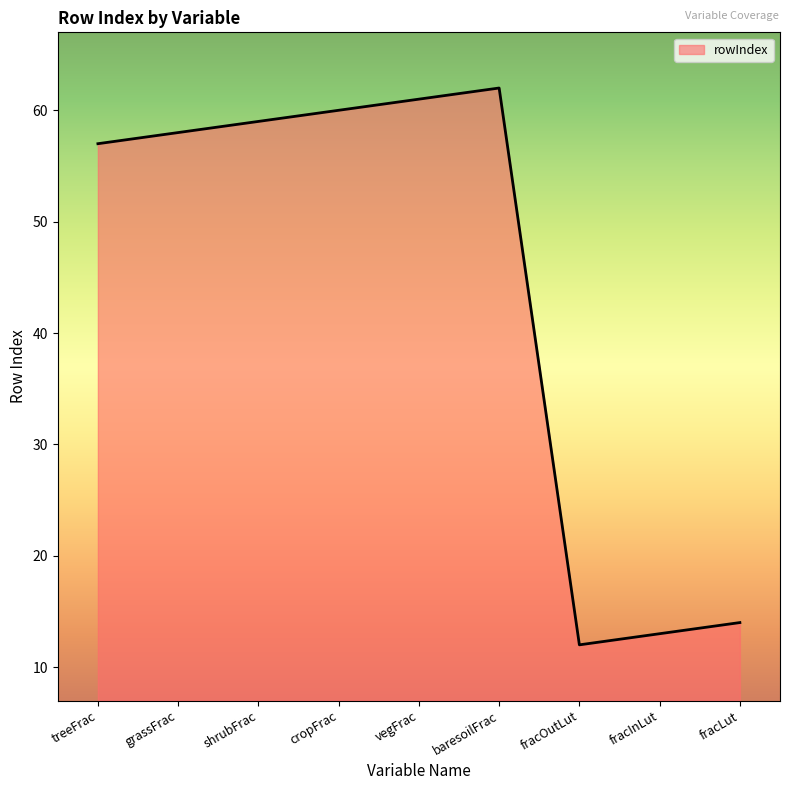

How many categories are shown in the chart?

9